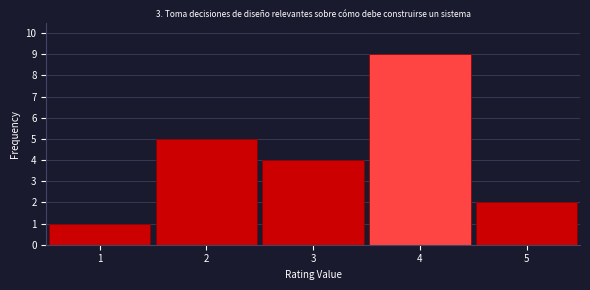

What is the height of the bar covering 0.5 to 1.5 on the x-axis? The values are not printed on the chart, so give them approximately, as read against the axis.

1